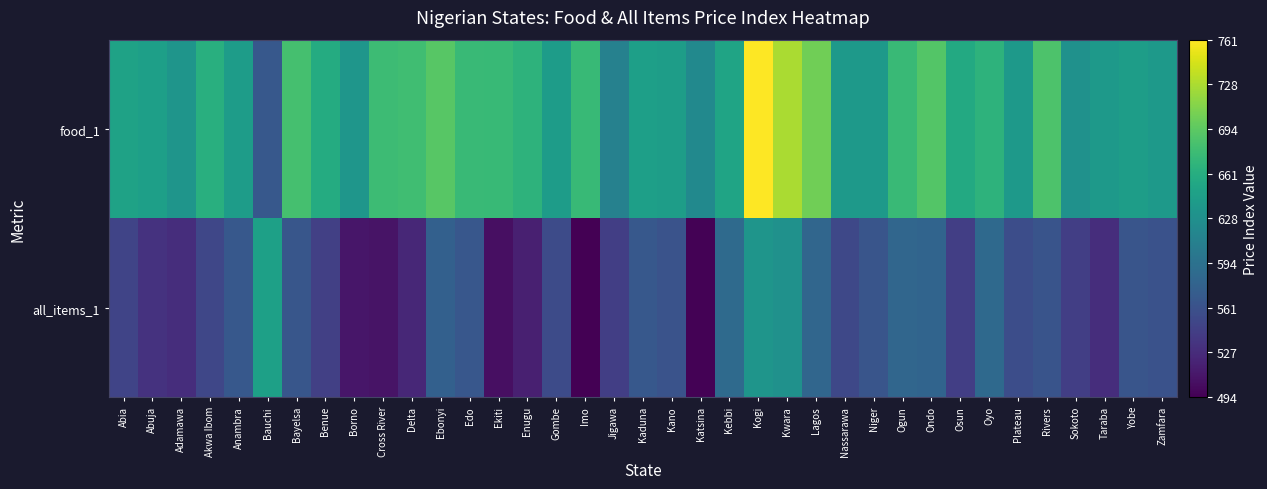

Reading left to right, what are all the values shown in this chart?

food_1: Abia=648.2	Abuja=645.2	Adamawa=633.4	Akwa Ibom=662.6	Anambra=641.1	Bauchi=568.0	Bayelsa=682.0	Benue=658.0	Borno=633.9	Cross River=676.6	Delta=679.0	Ebonyi=691.4	Edo=675.1	Ekiti=673.5	Enugu=666.6	Gombe=641.6	Imo=674.2	Jigawa=611.4	Kaduna=644.7	Kano=643.1	Katsina=620.9	Kebbi=650.1	Kogi=761.2	Kwara=727.7	Lagos=703.7	Nassarawa=637.4	Niger=638.0	Ogun=674.6	Ondo=690.0	Osun=656.5	Oyo=666.7	Plateau=638.5	Rivers=686.2	Sokoto=628.6	Taraba=638.3	Yobe=642.4	Zamfara=637.2
all_items_1: Abia=548.6	Abuja=533.5	Adamawa=528.7	Akwa Ibom=550.8	Anambra=568.0	Bauchi=645.7	Bayelsa=565.4	Benue=544.6	Borno=510.1	Cross River=507.7	Delta=524.0	Ebonyi=575.5	Edo=565.9	Ekiti=504.9	Enugu=517.3	Gombe=555.3	Imo=493.9	Jigawa=543.6	Kaduna=567.5	Kano=562.0	Katsina=495.4	Kebbi=586.2	Kogi=632.8	Kwara=628.9	Lagos=581.7	Nassarawa=551.7	Niger=564.7	Ogun=581.6	Ondo=579.9	Osun=543.9	Oyo=585.6	Plateau=556.9	Rivers=563.0	Sokoto=543.8	Taraba=529.3	Yobe=564.6	Zamfara=561.2